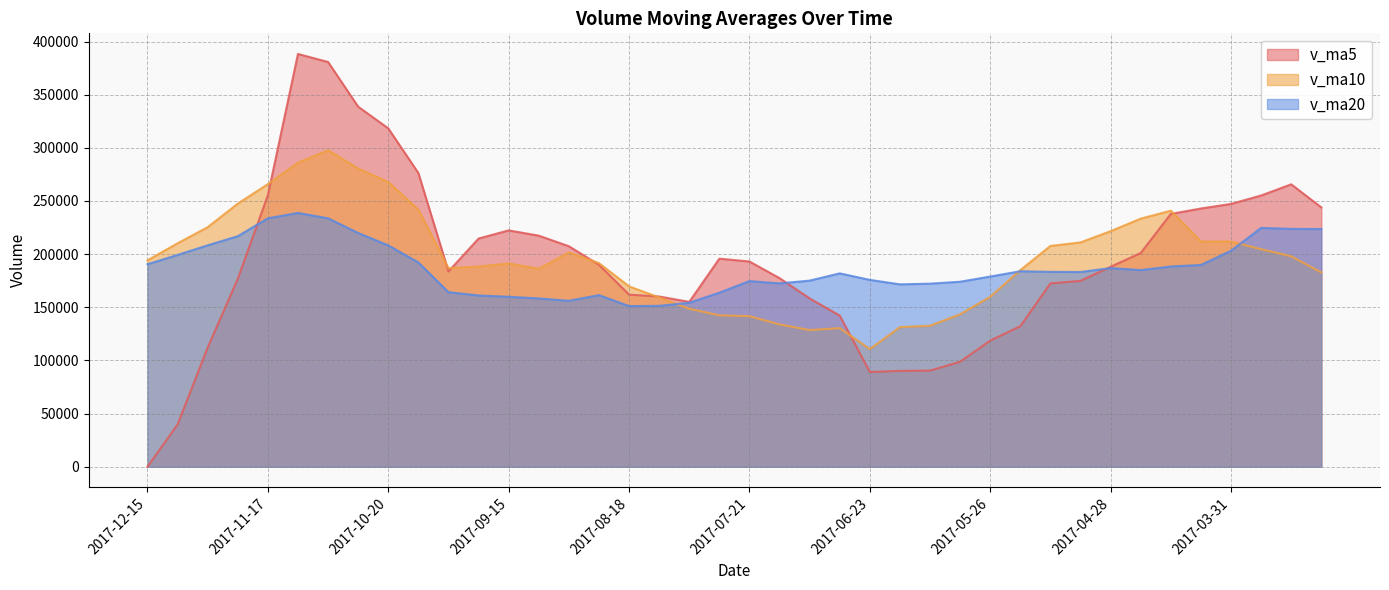

List the series in order of their peak value, lowest first.

v_ma20, v_ma10, v_ma5